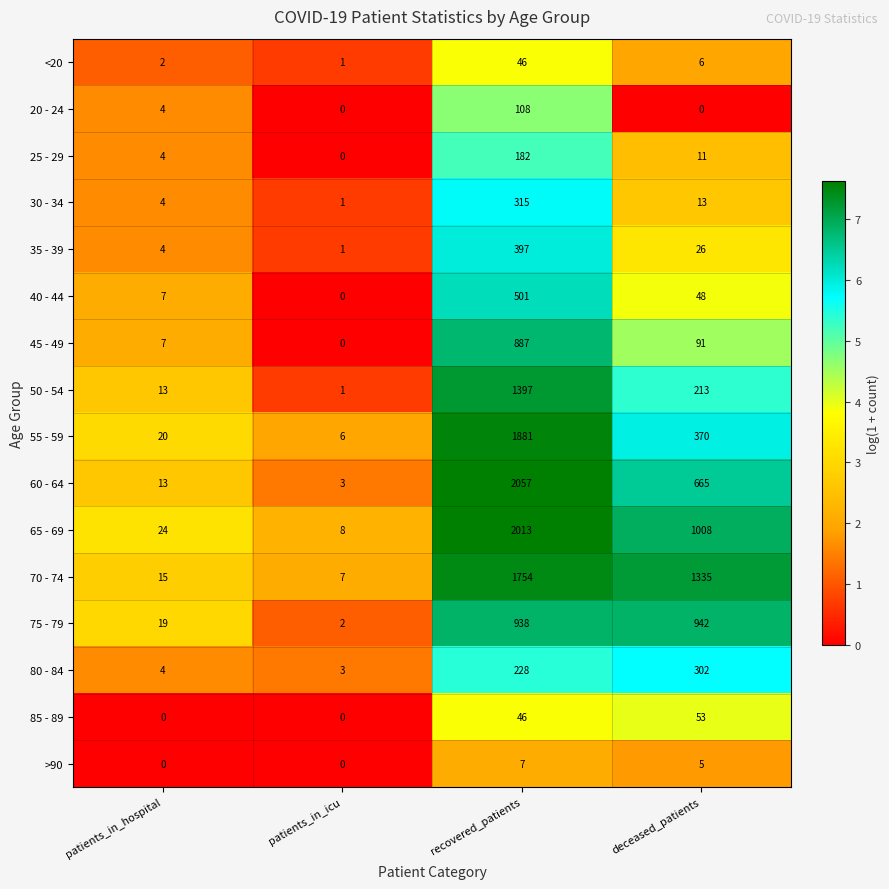

What is the maximum value shown in the chart?

2057